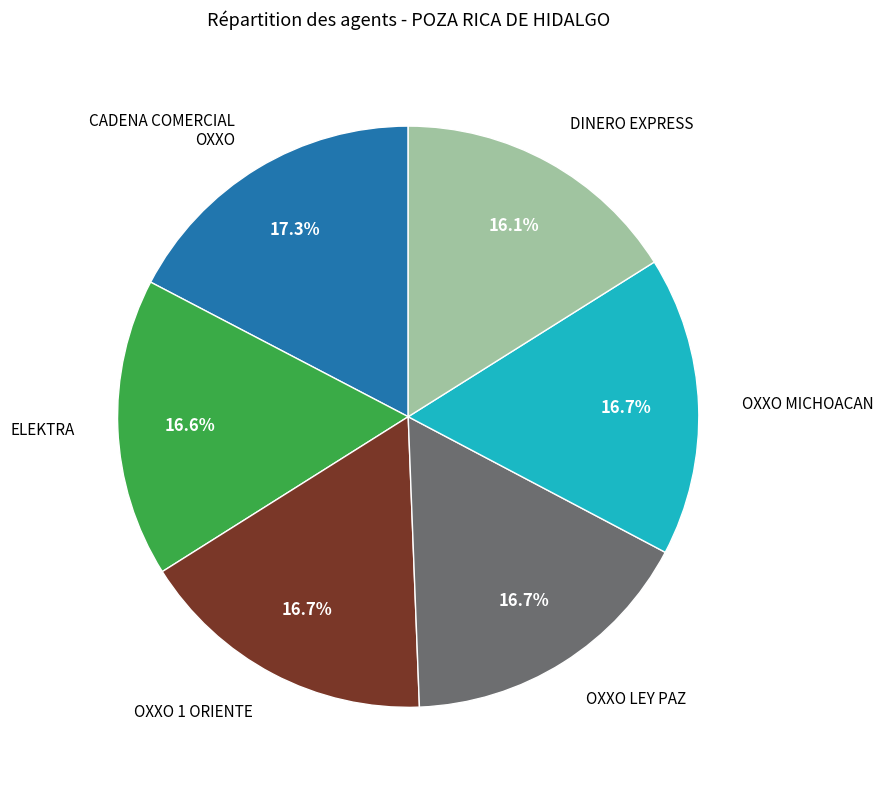

Is there any slice that represents more than half of the pie?

No